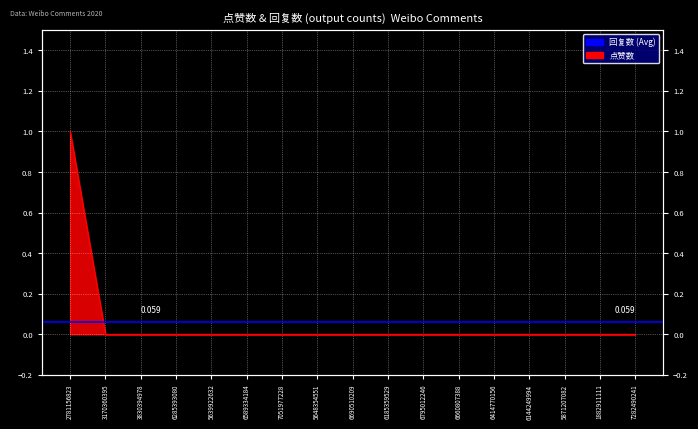

The chart shows a value of 1 at 2781156823. True or false?

True